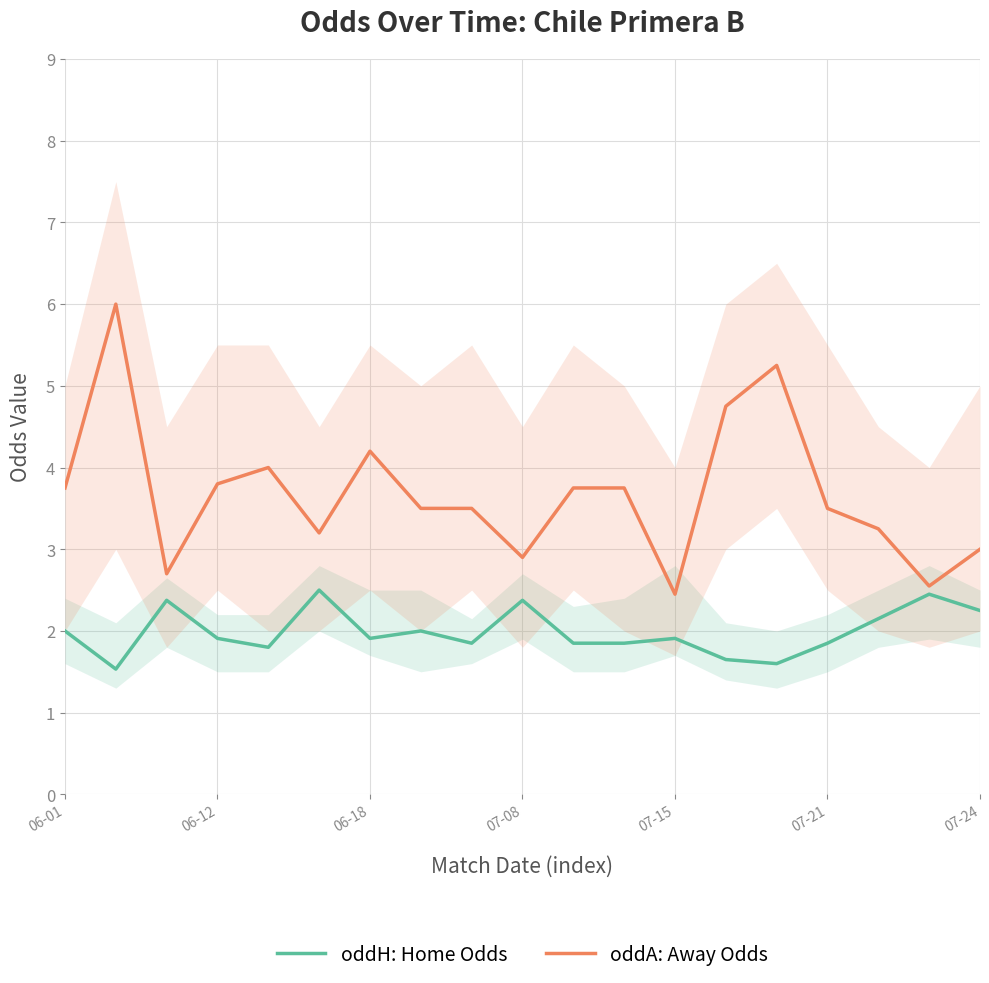

True or false: oddA: Away Odds and oddH: Home Odds intersect in this chart.

False